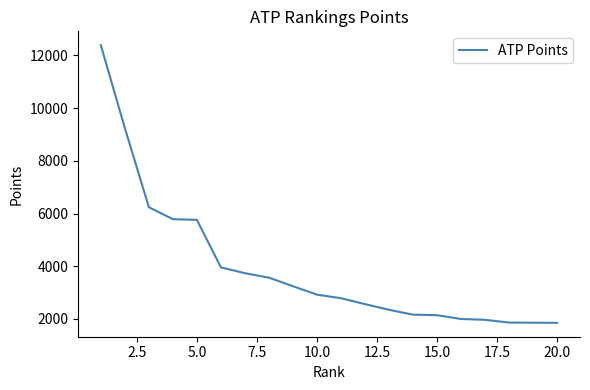

What is the difference between the second highest and minimum values?

7395